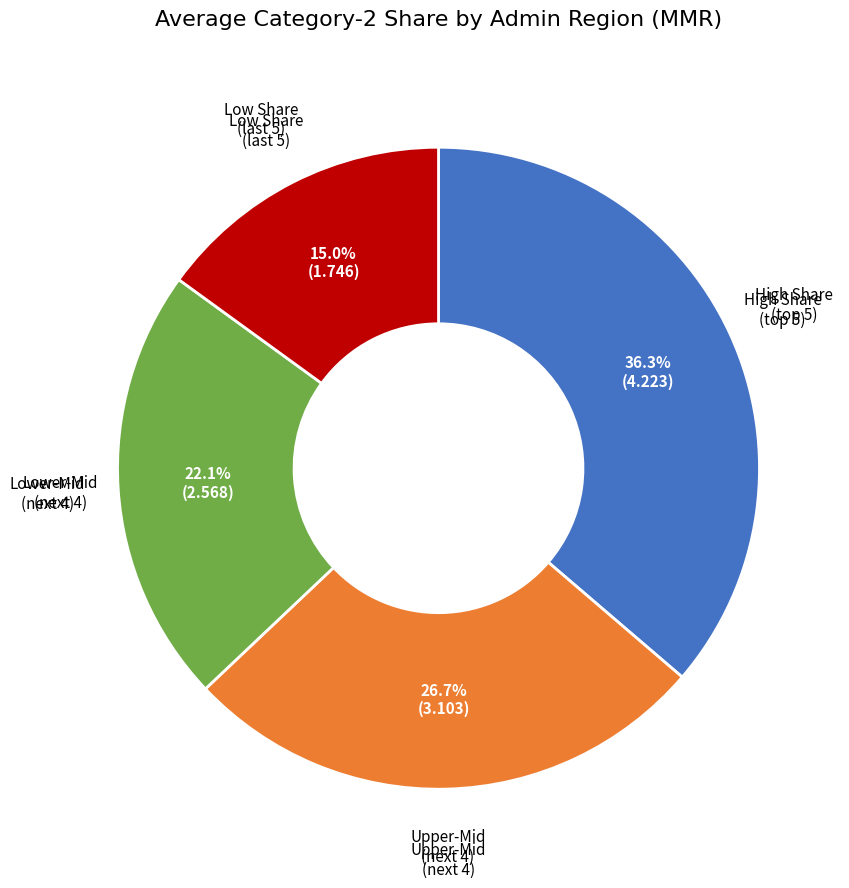

What is the largest slice in the pie chart?

High Share (top 5)